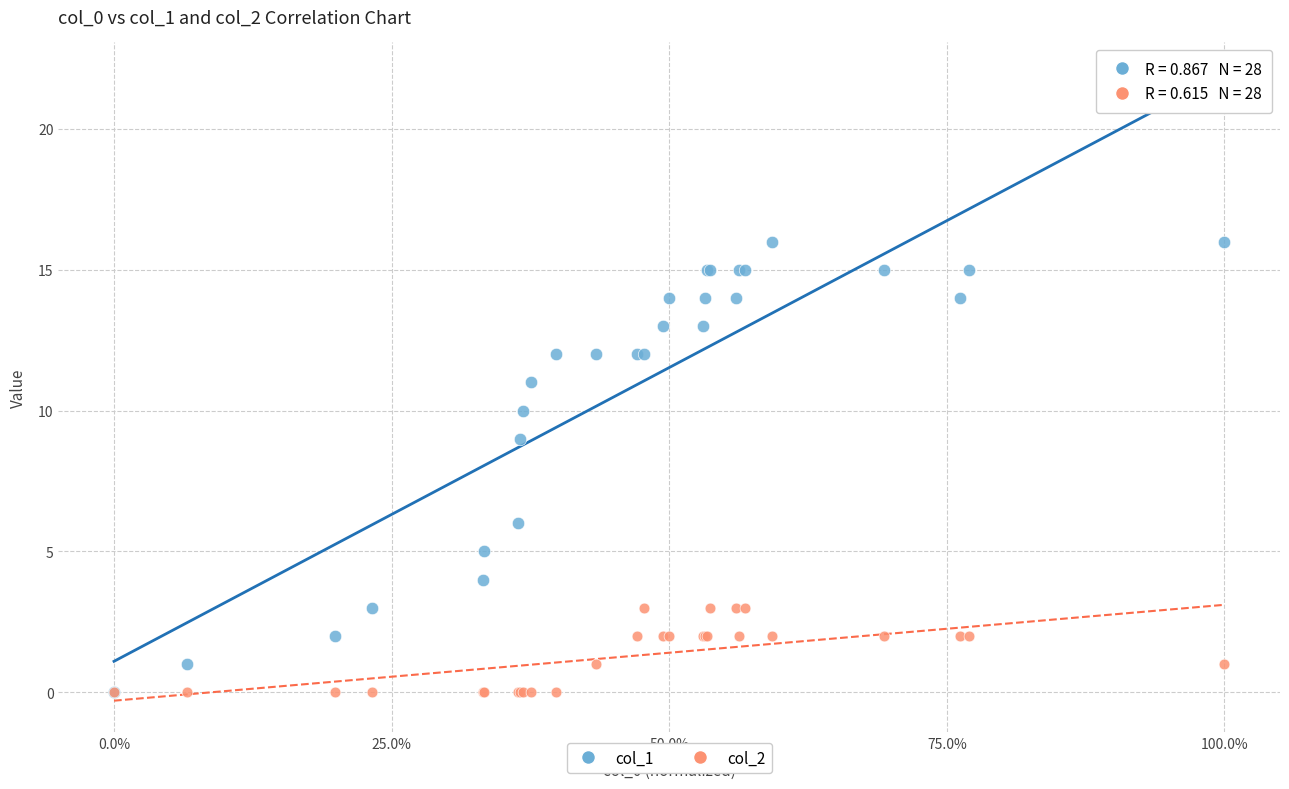

Across all series, what Y value is closest to 8?

9